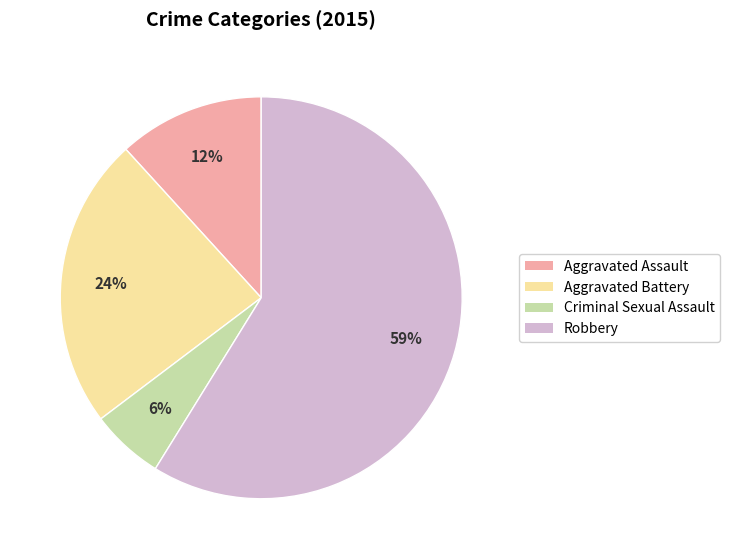

How many segments does this pie chart have?

4